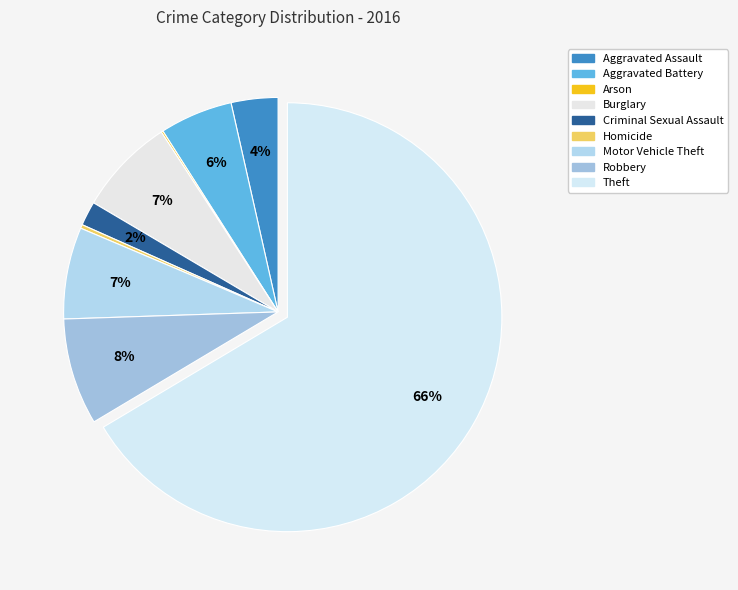

How many segments does this pie chart have?

9